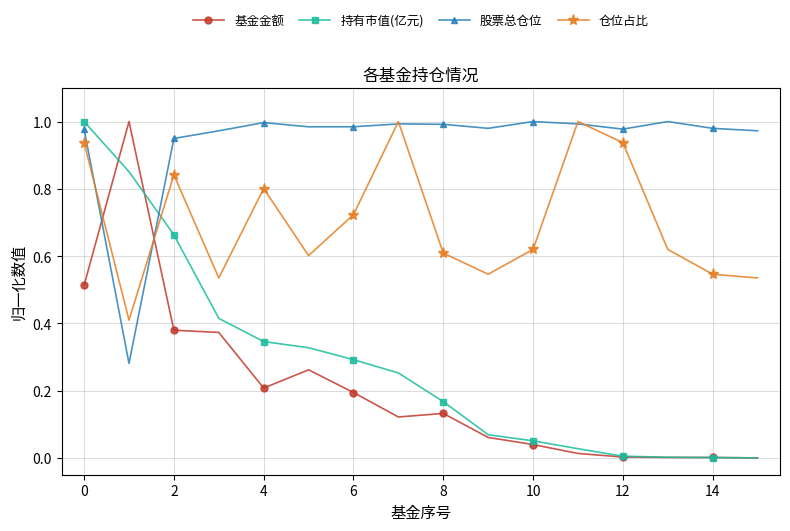

Which series has the largest total across all categories?

股票总仓位